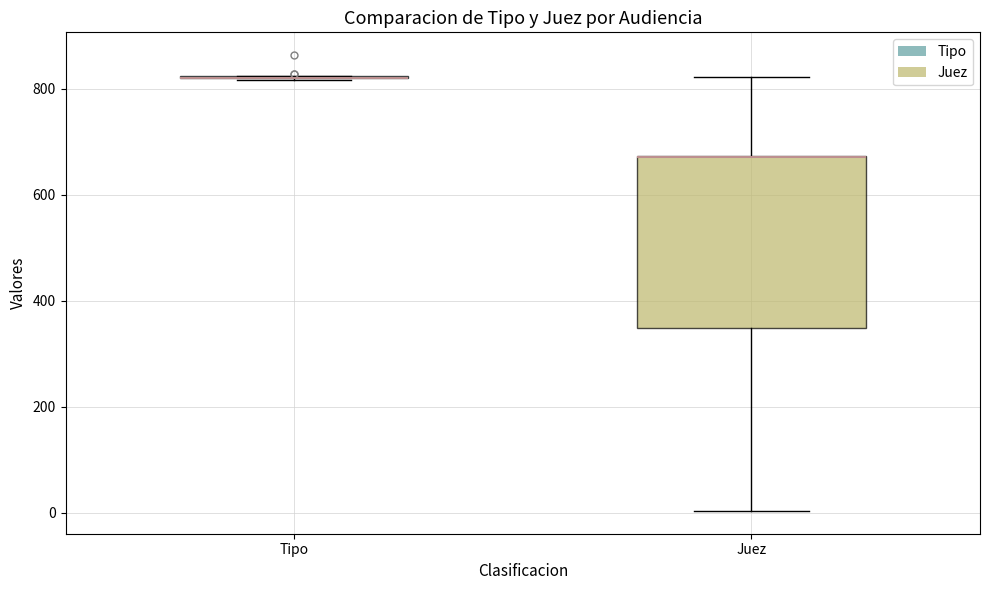

Comparing the boxes themselves (not the whiskers), which one is the tallest?

Juez